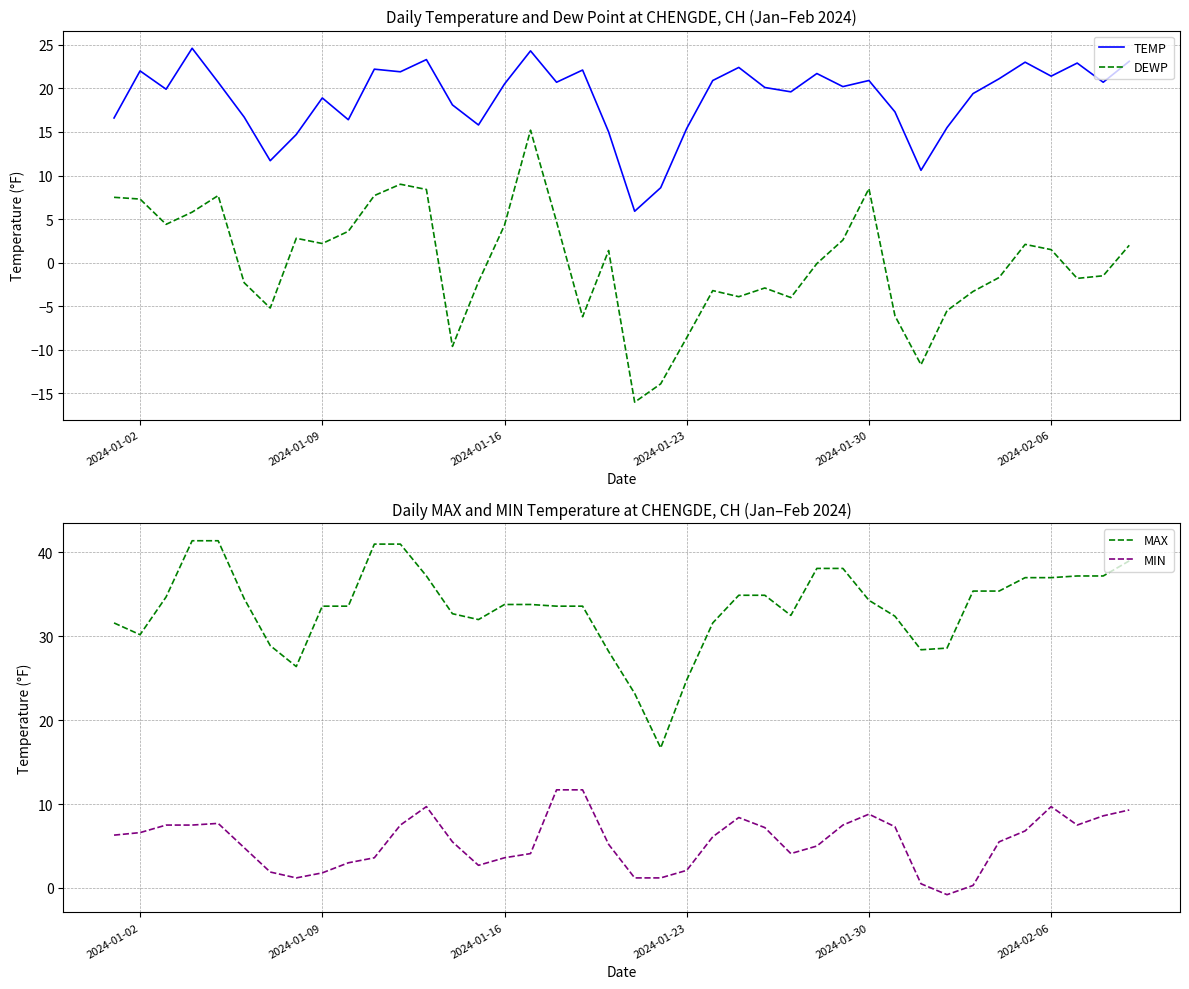

How many lines are shown in the chart?

4